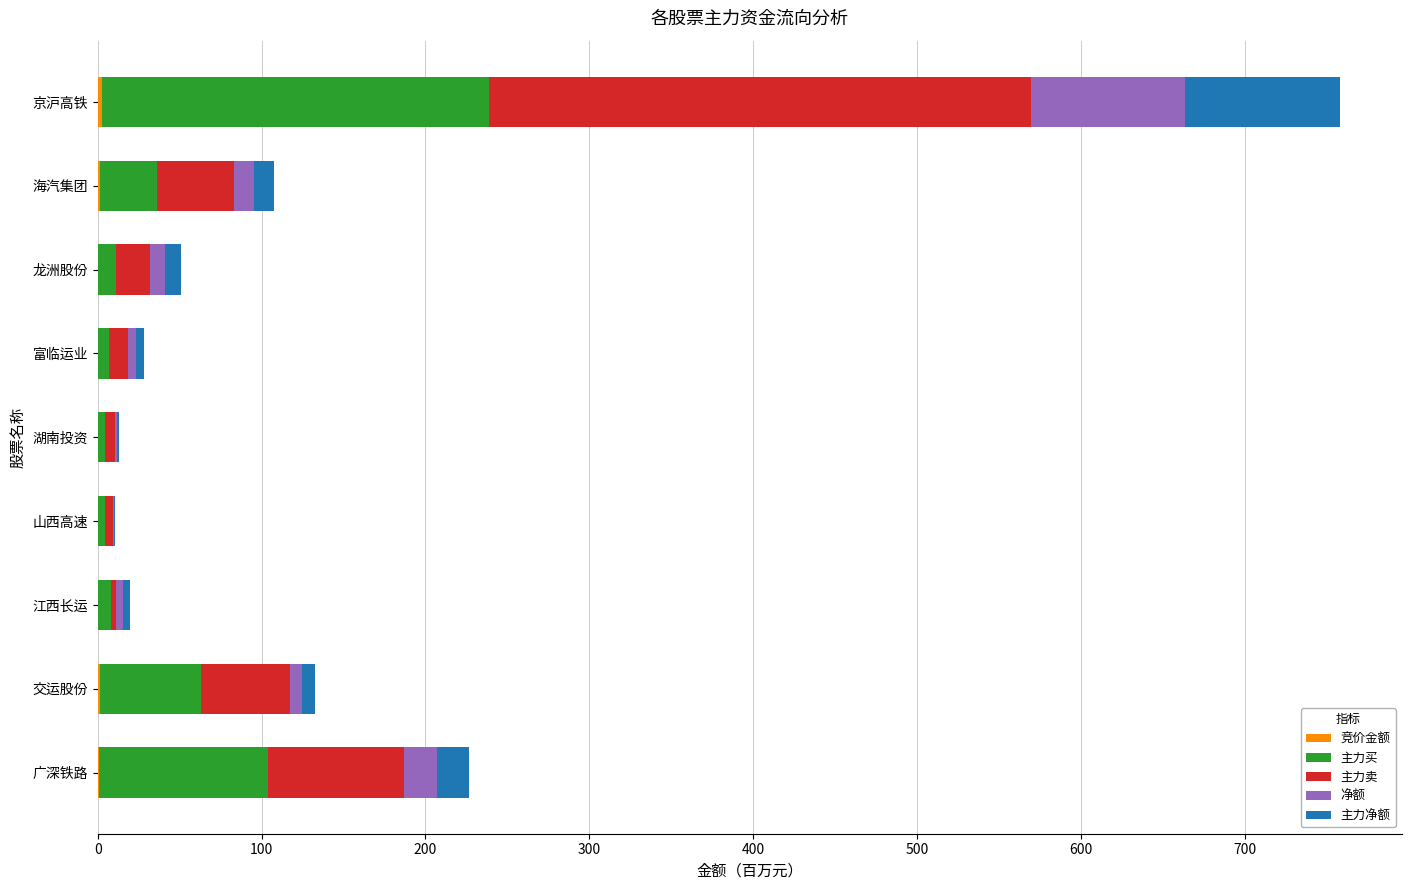

At which category is the sum across all series the highest?

京沪高铁